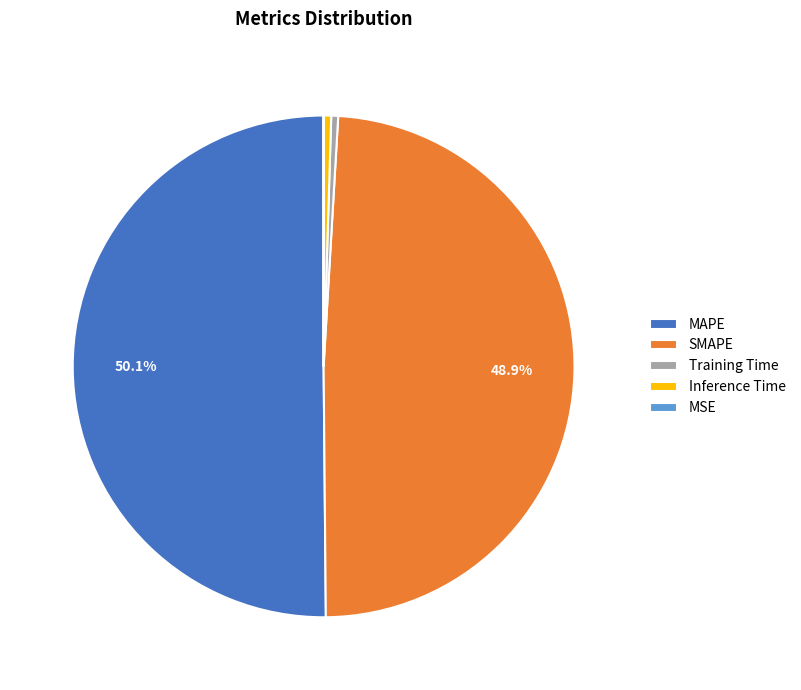

To the nearest percent, what is the difference between the Training Time and MAPE slice percentages?

50%